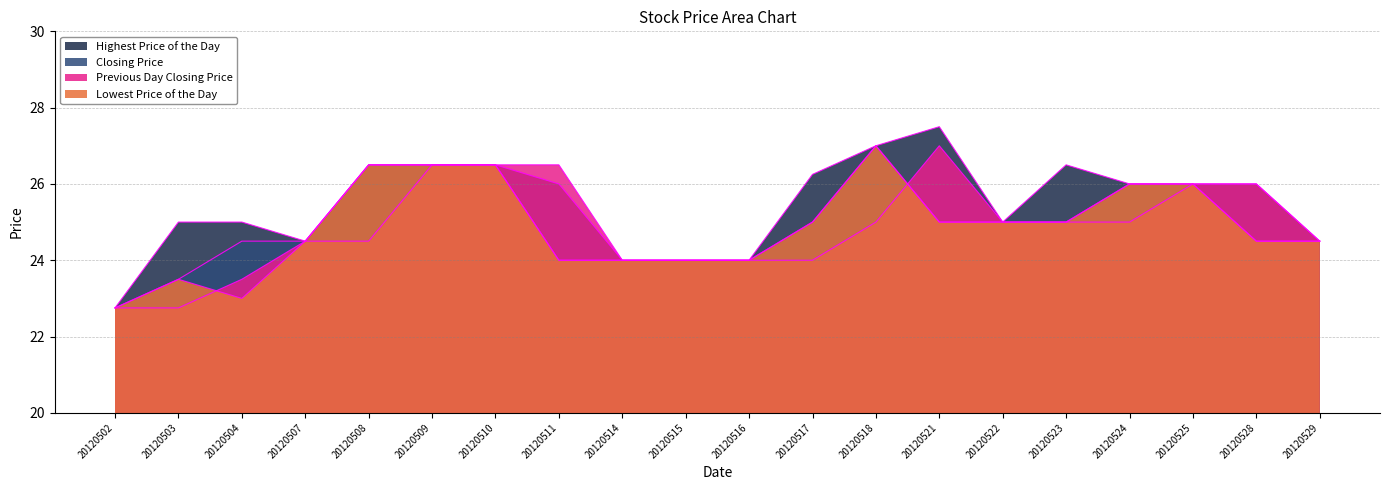

What is the spread (max minus min) of values at 20120508?

2.0